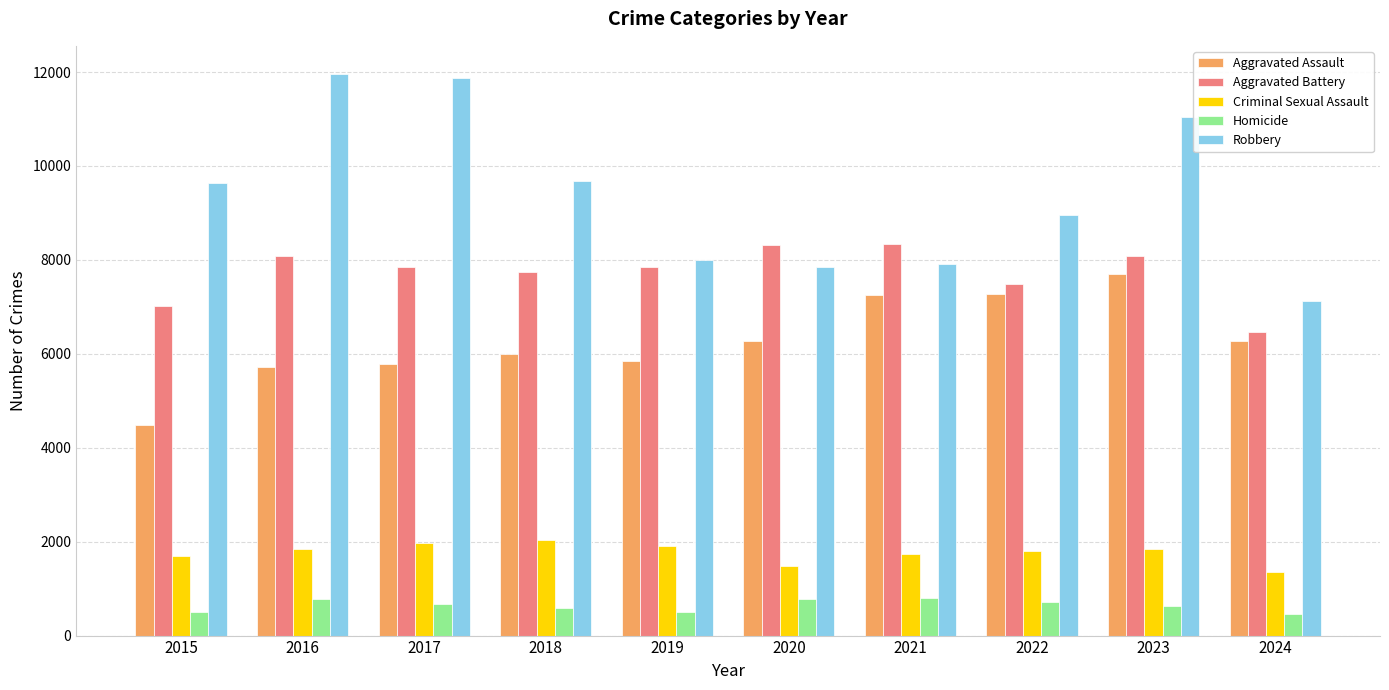

What is the highest value of the Criminal Sexual Assault series?

2034